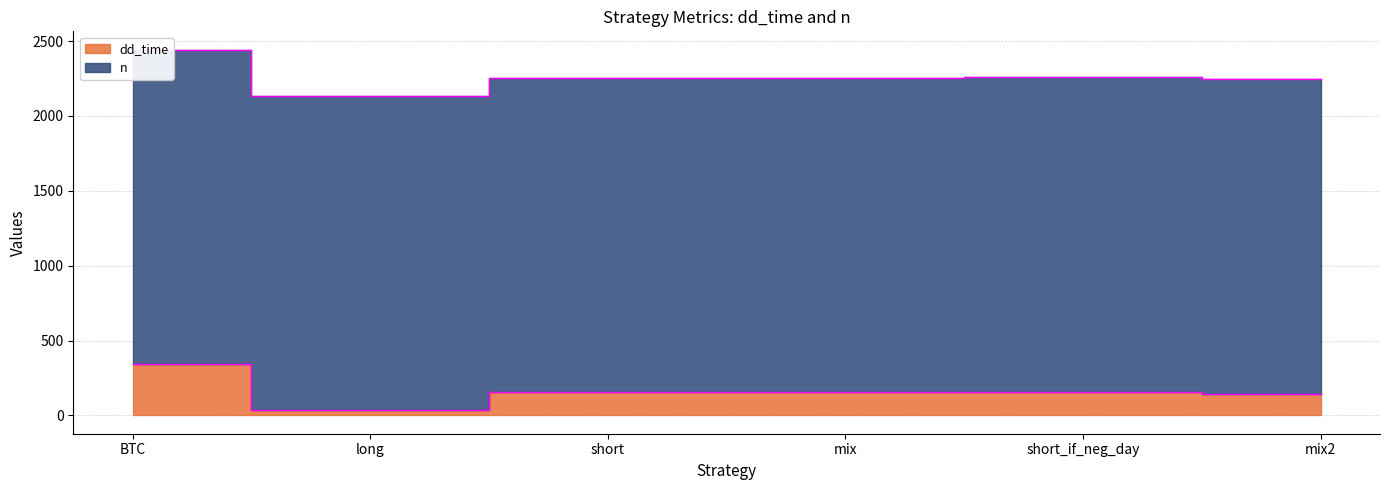

Is it true that the value at mix2 is 222?

False